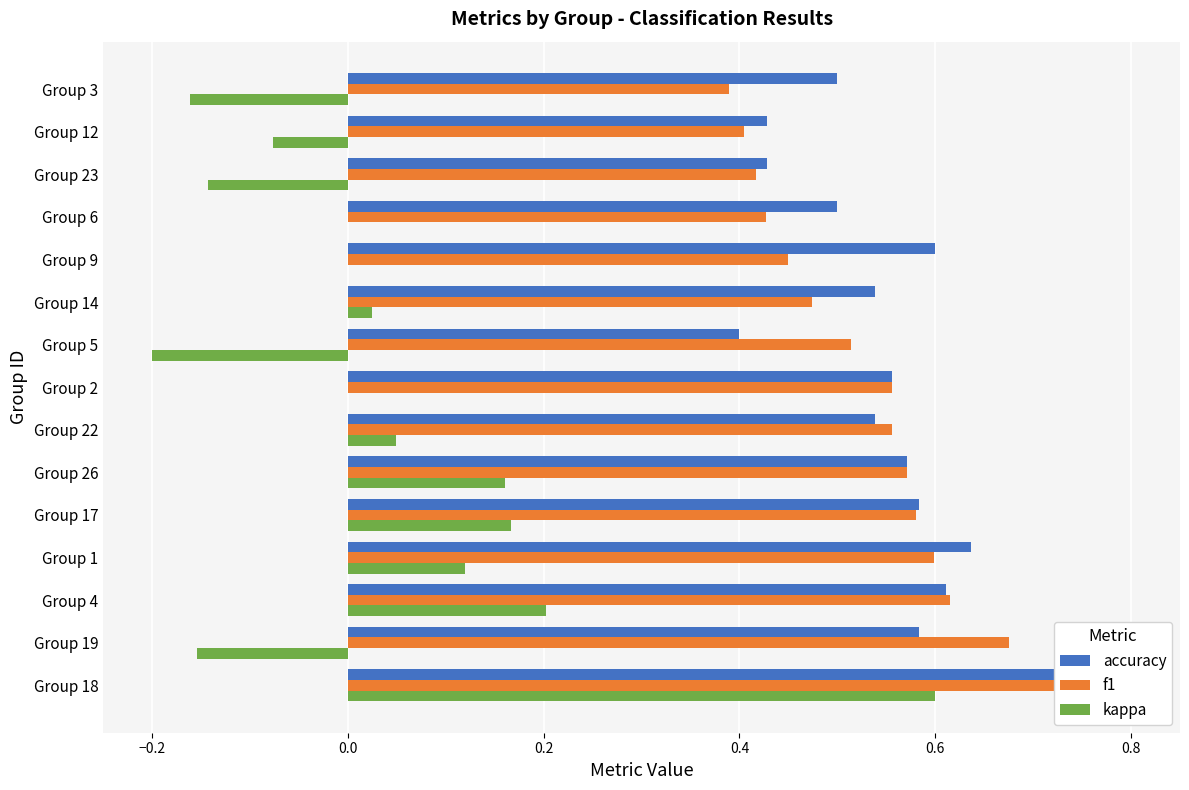

How many bars are there in total?

45